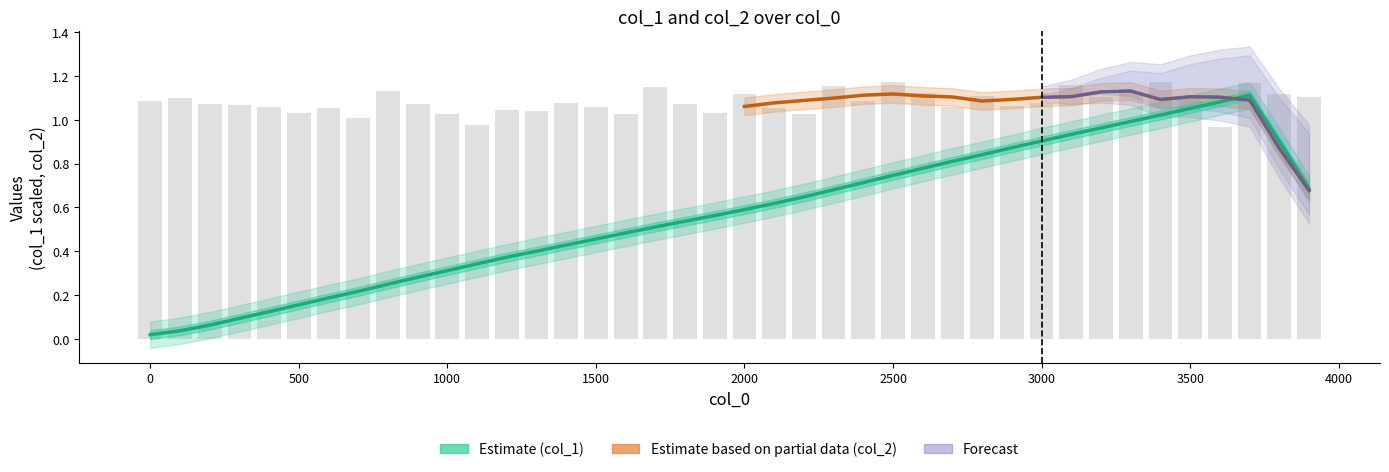

What is the difference between the second highest and second lowest values?

0.2